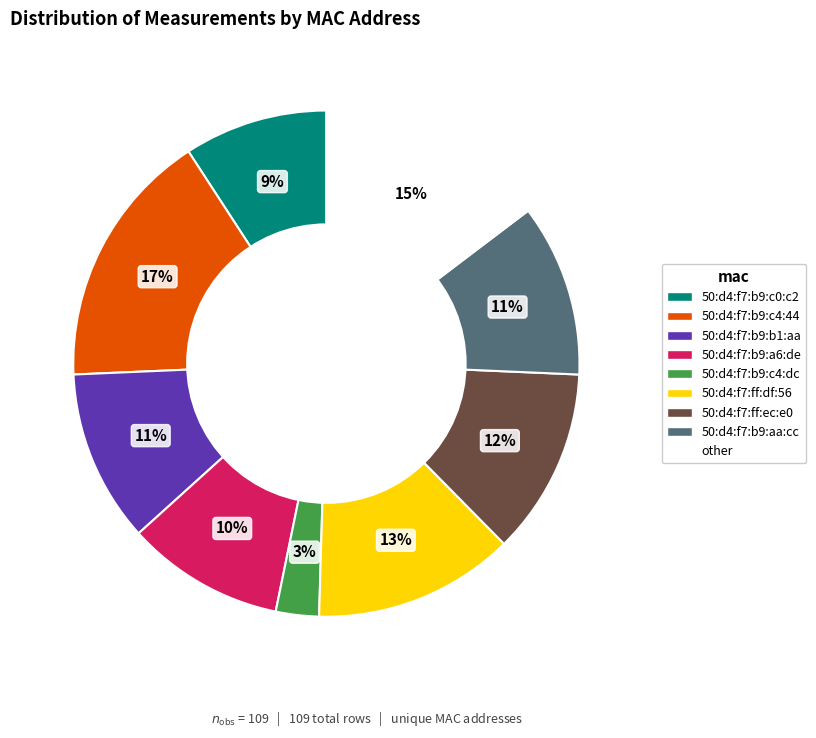

Is there any slice that represents more than half of the pie?

No